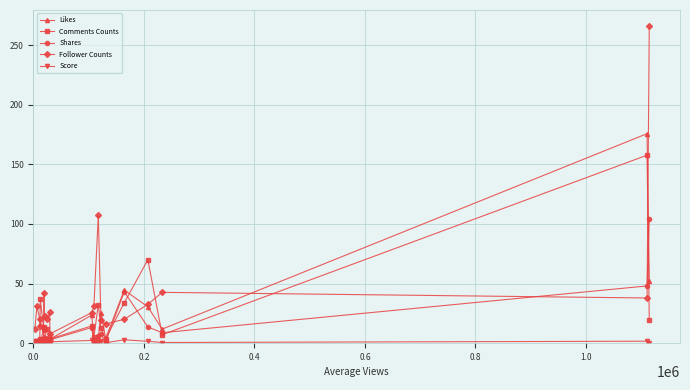

True or false: Score has more than 2 points higher than both neighbors.

True